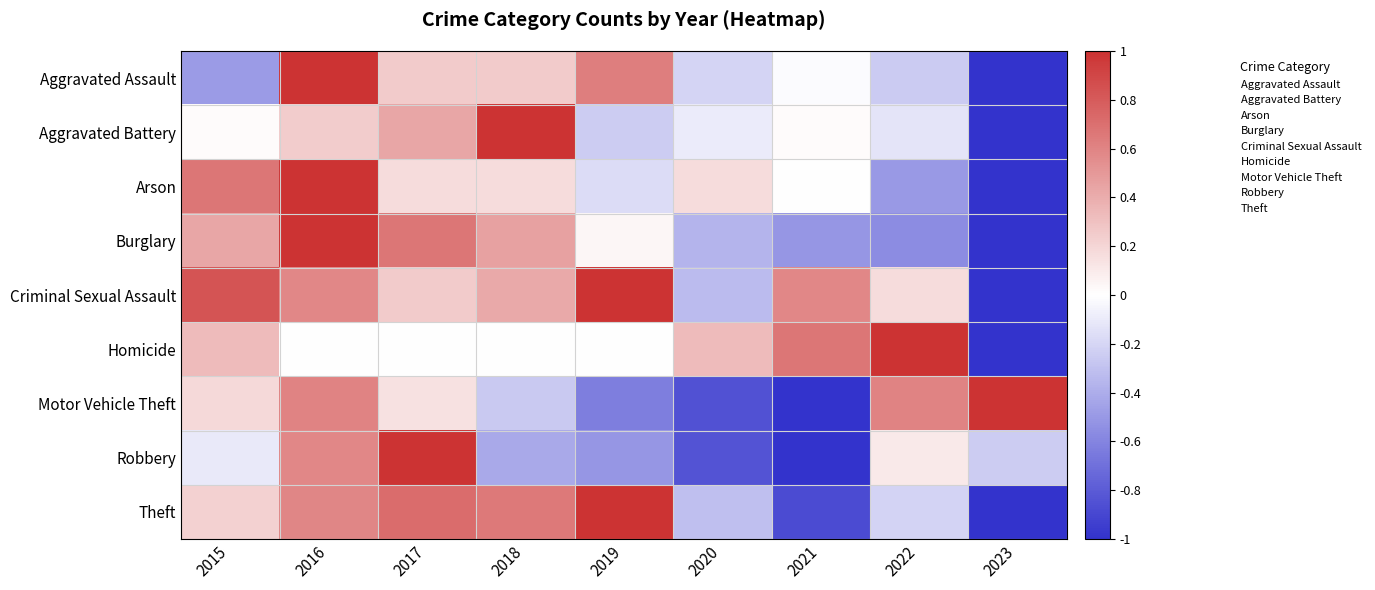

At 2017, list the series in order from largest to smallest.

Robbery, Theft, Burglary, Aggravated Battery, Aggravated Assault, Criminal Sexual Assault, Arson, Motor Vehicle Theft, Homicide